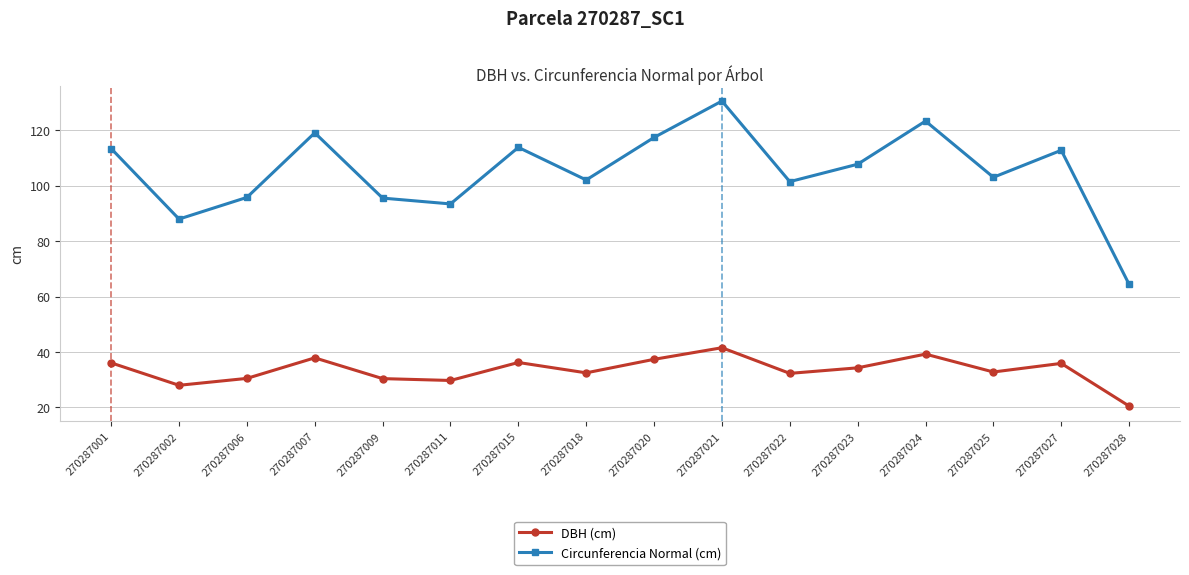

Which series has the largest range (max minus min)?

Circunferencia Normal (cm)